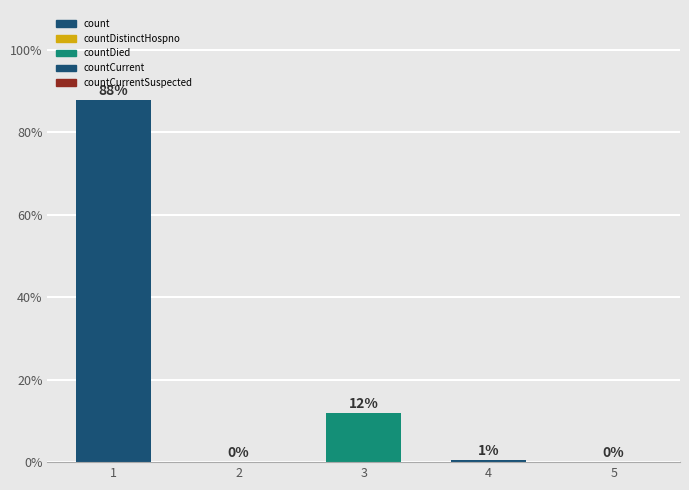

Is it true that the value at 5 is 0.0?

True